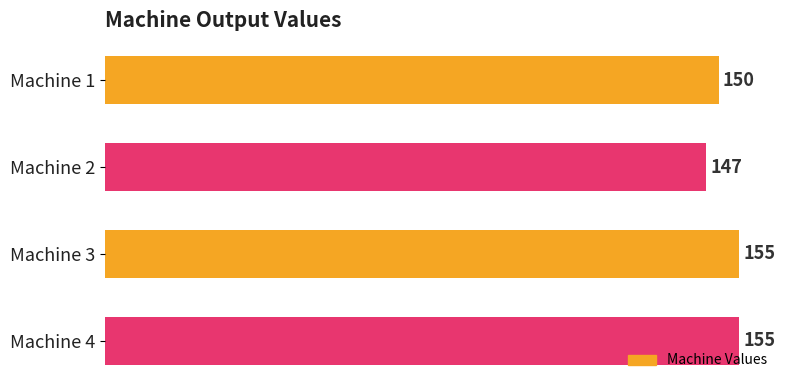

Reading bottom to top, list all the values displayed in this chart.

155	155	147	150